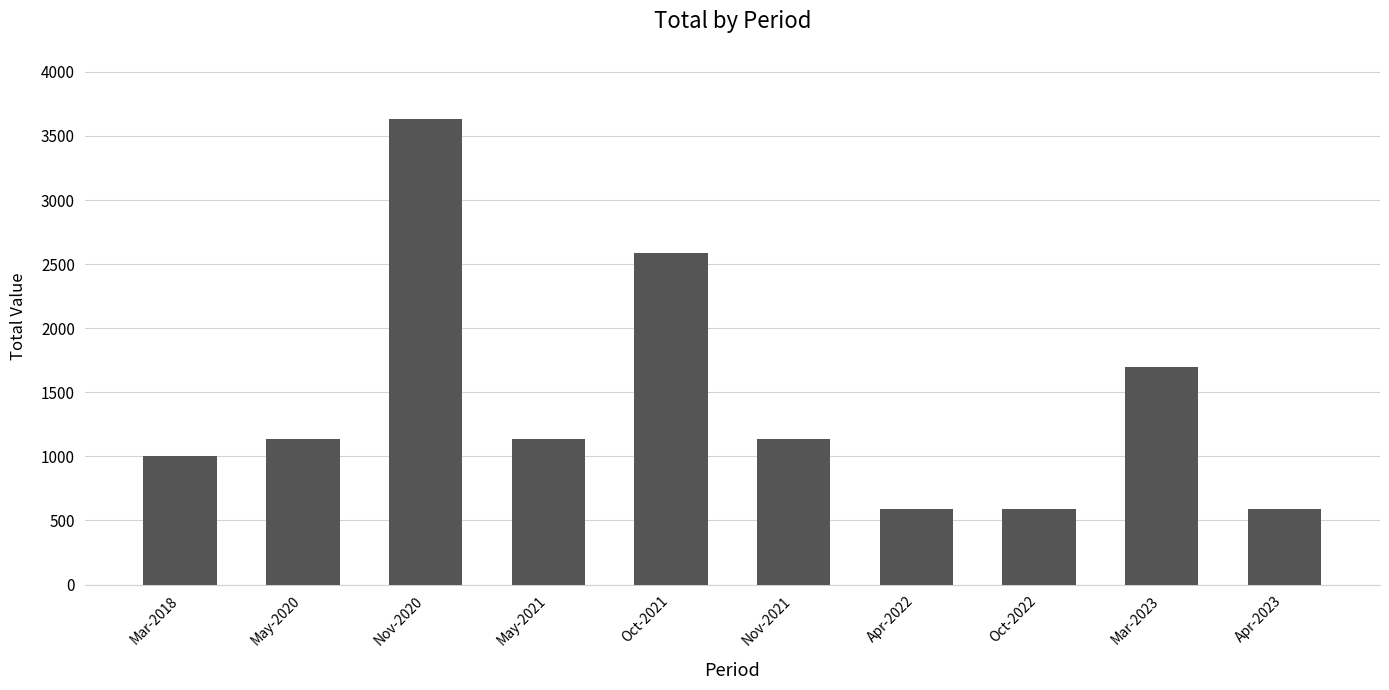

What is the maximum value shown in the chart?

3634.3